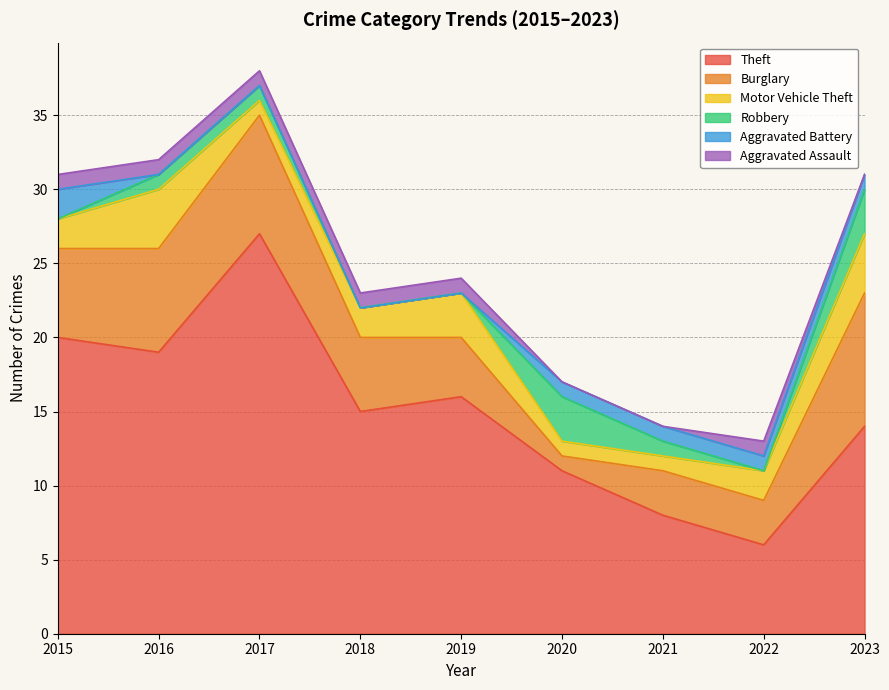

What are all the series names shown in the legend?

Theft, Burglary, Motor Vehicle Theft, Robbery, Aggravated Battery, Aggravated Assault